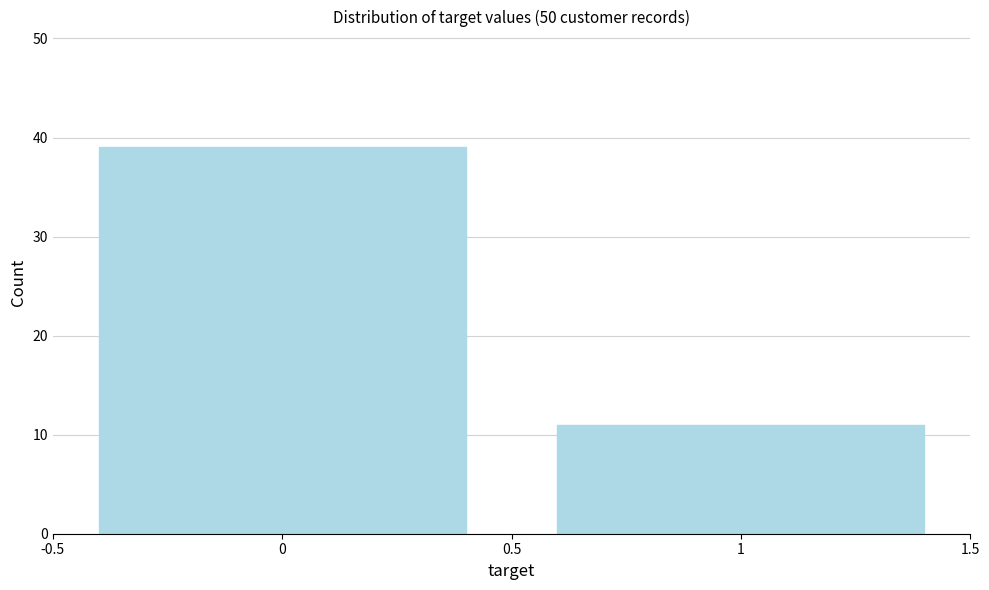

What is the height of the bar covering -0.5 to 0.5 on the x-axis? The values are not printed on the chart, so give them approximately, as read against the axis.

39